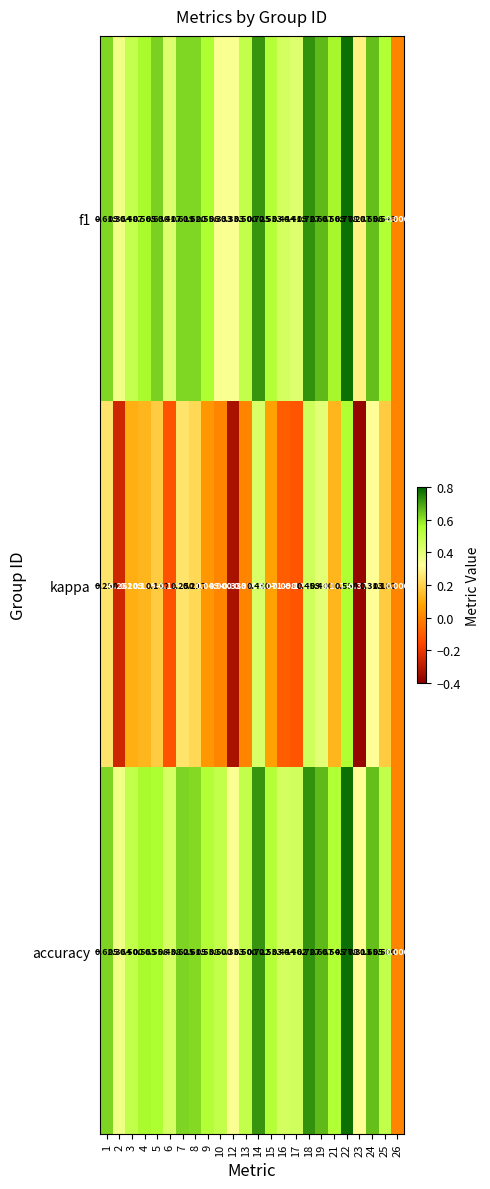

Which label corresponds to the largest value in the chart?

22